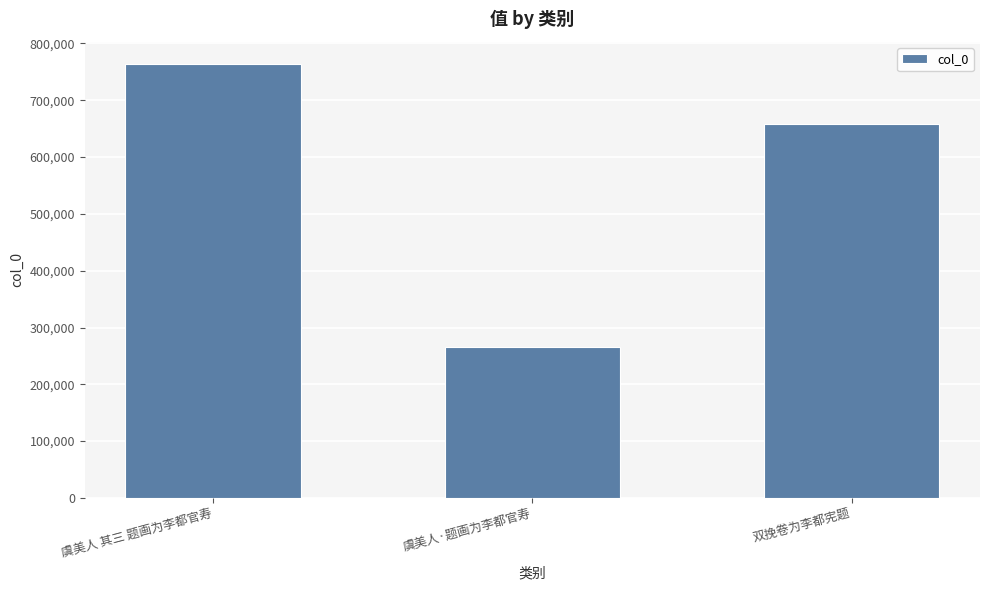

Approximately how many times larger is the value at 双挽卷为李都宪题 compared to 虞美人 其三 题画为李都官寿?

0.9